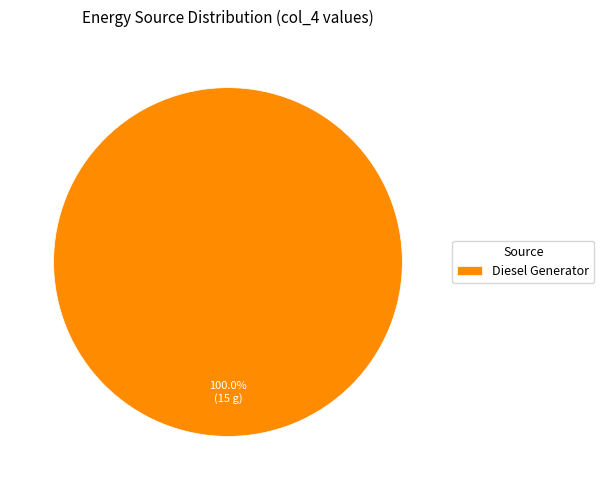

What is the majority slice?

Diesel Generator